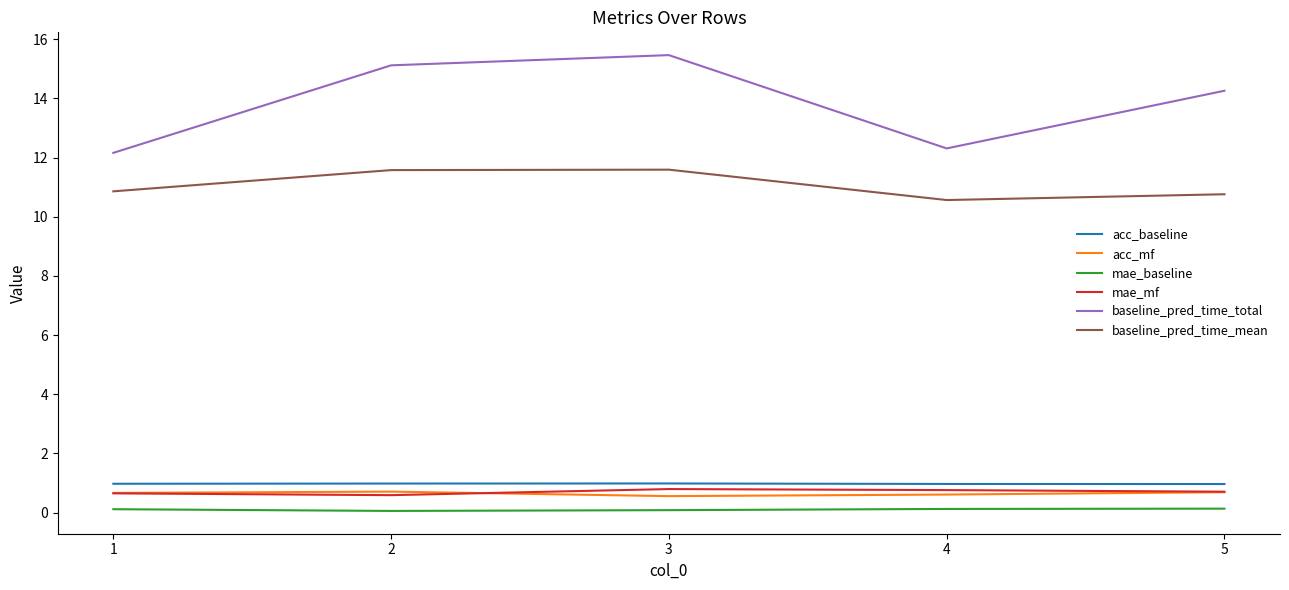

True or false: baseline_pred_time_total has a value of 20.6 at 3.

False